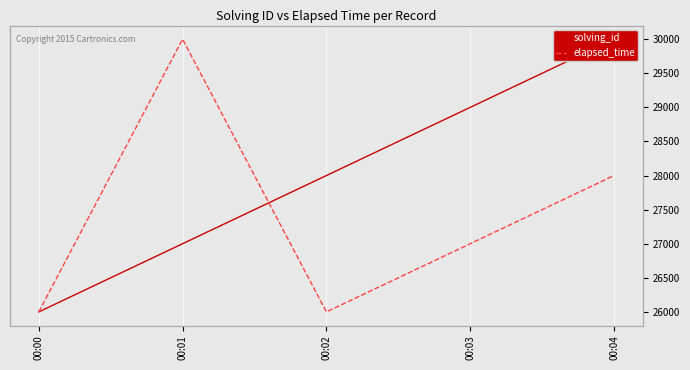

List the series in order of their overall mean, highest first.

elapsed_time, solving_id